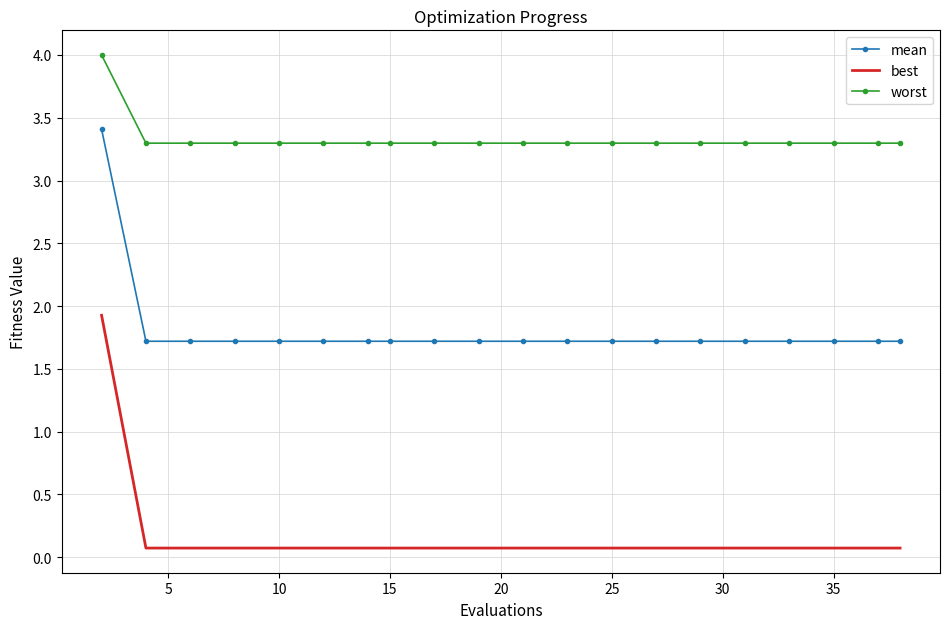

List the series in order of their overall mean, lowest first.

best, mean, worst